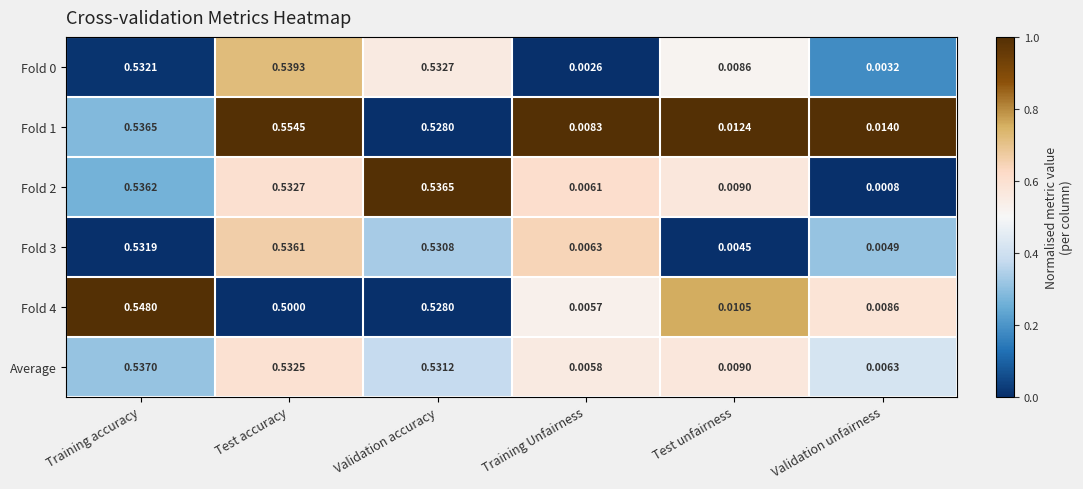

Where is Fold 4 nearest to the value 0?

Training Unfairness